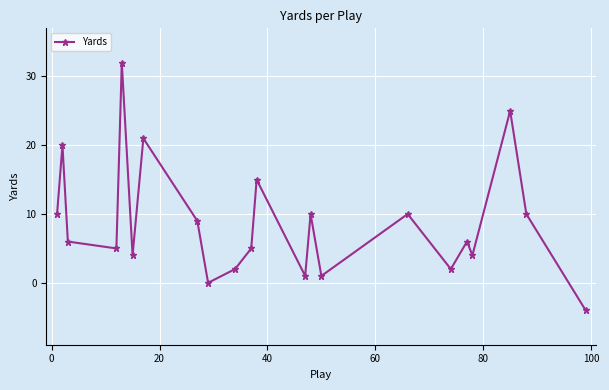

How many interior local valleys (lower than both neighbors) does the data have?

7